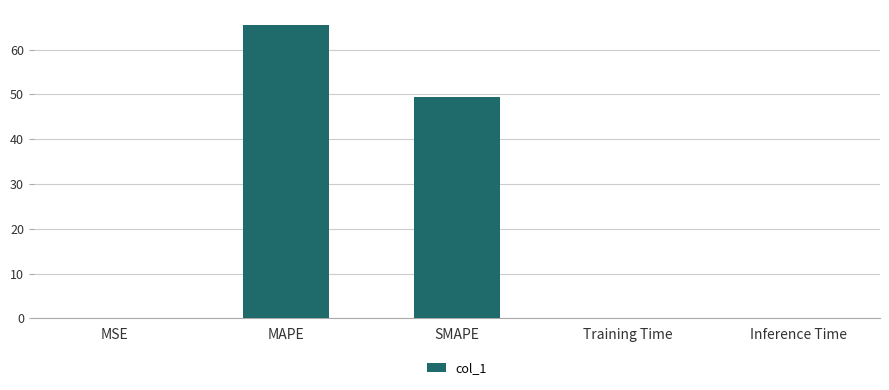

Which category has the highest value across all series?

MAPE